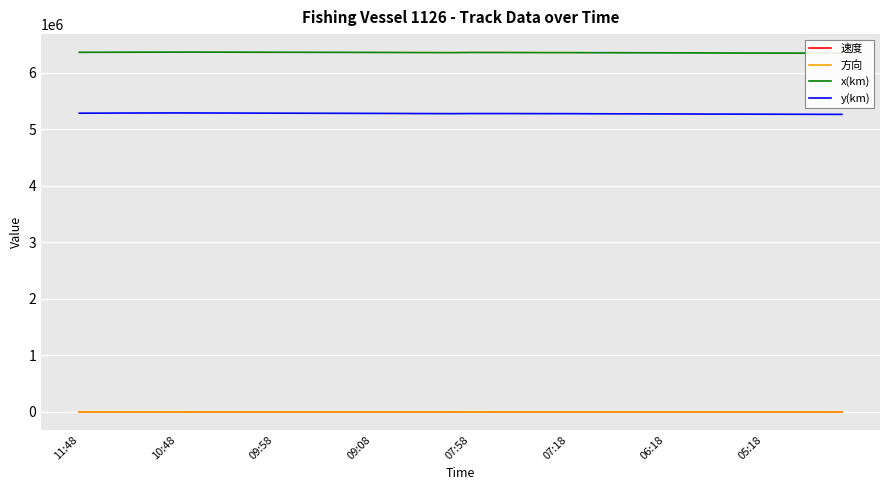

Where does the 方向 series first go above 40?

11:48